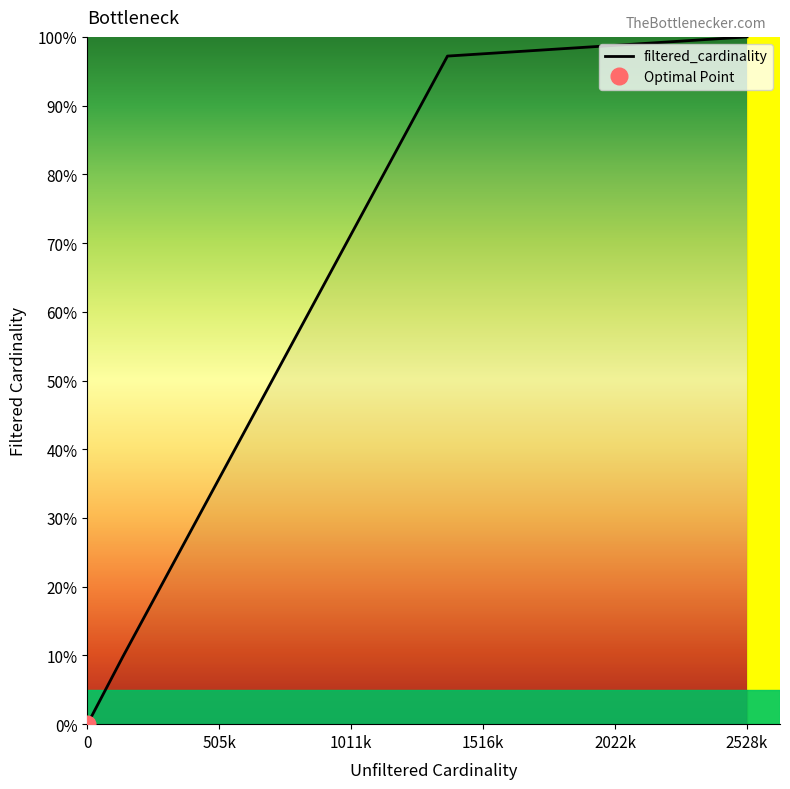

What is the maximum value for filtered_cardinality?

100.0